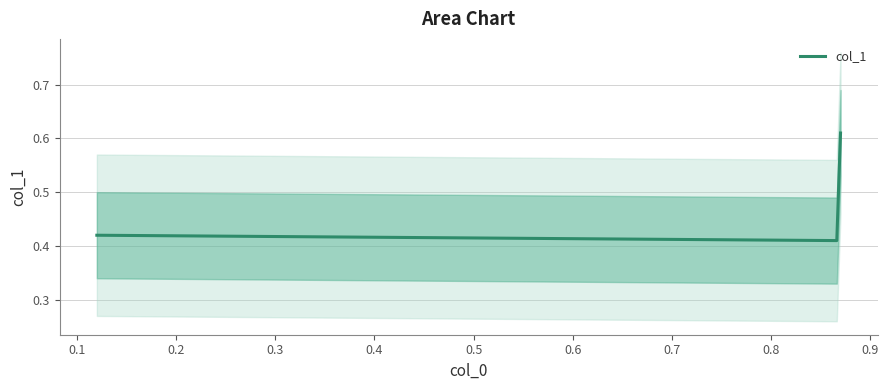

Count the values in the range 0 to 1.

4